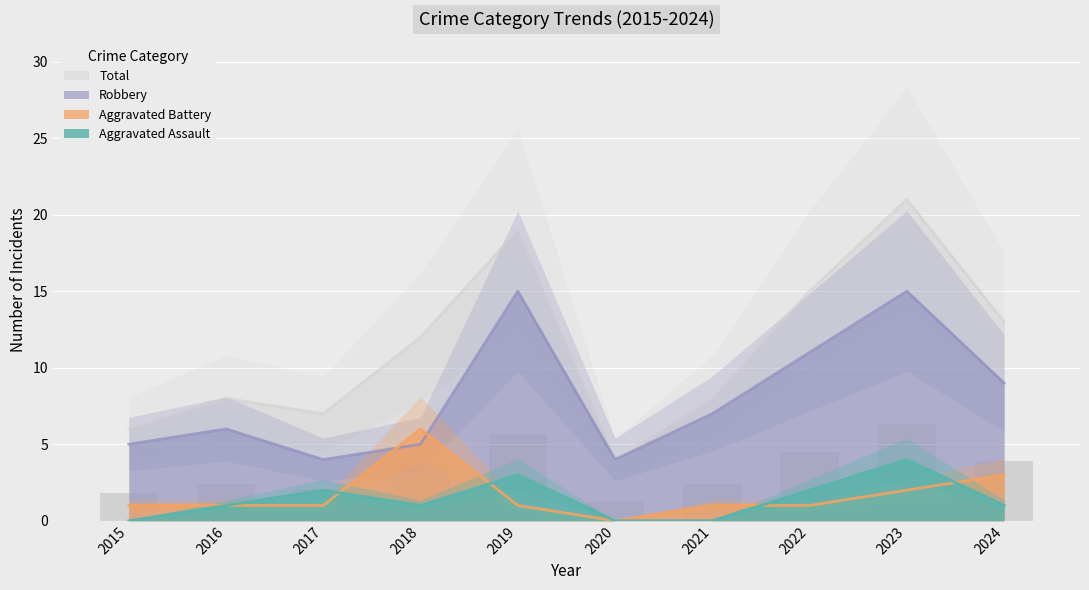

Which category has the highest value in the Robbery series?

2019